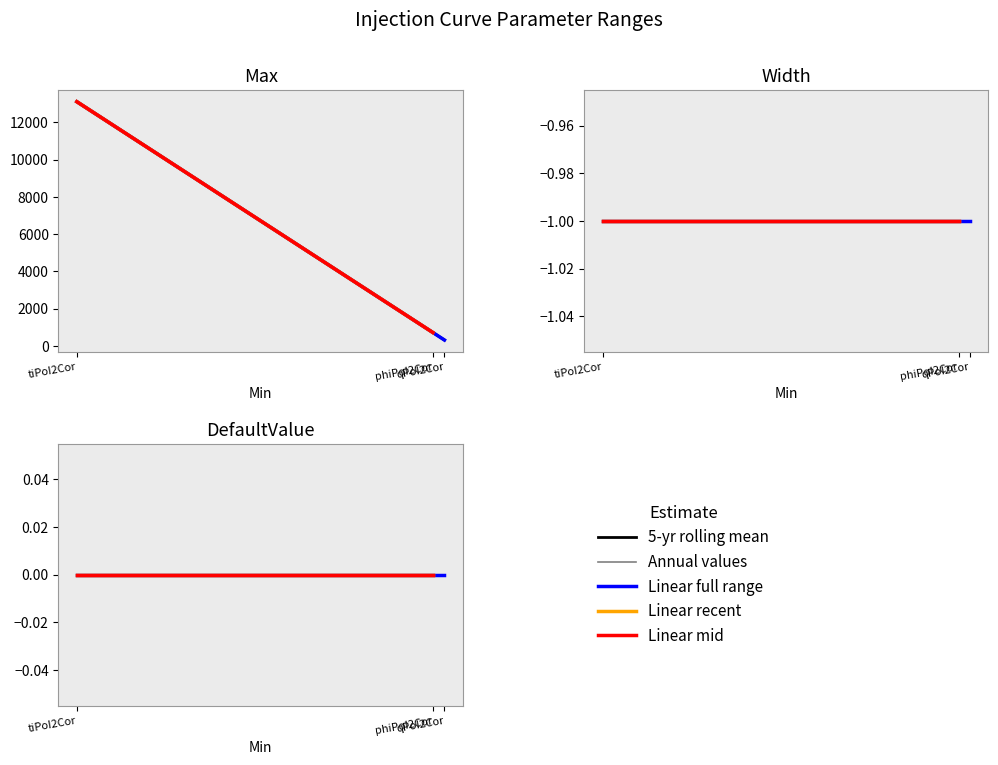

Is it true that Max equals 118 at InjCrv_qPoI2Cor?

False